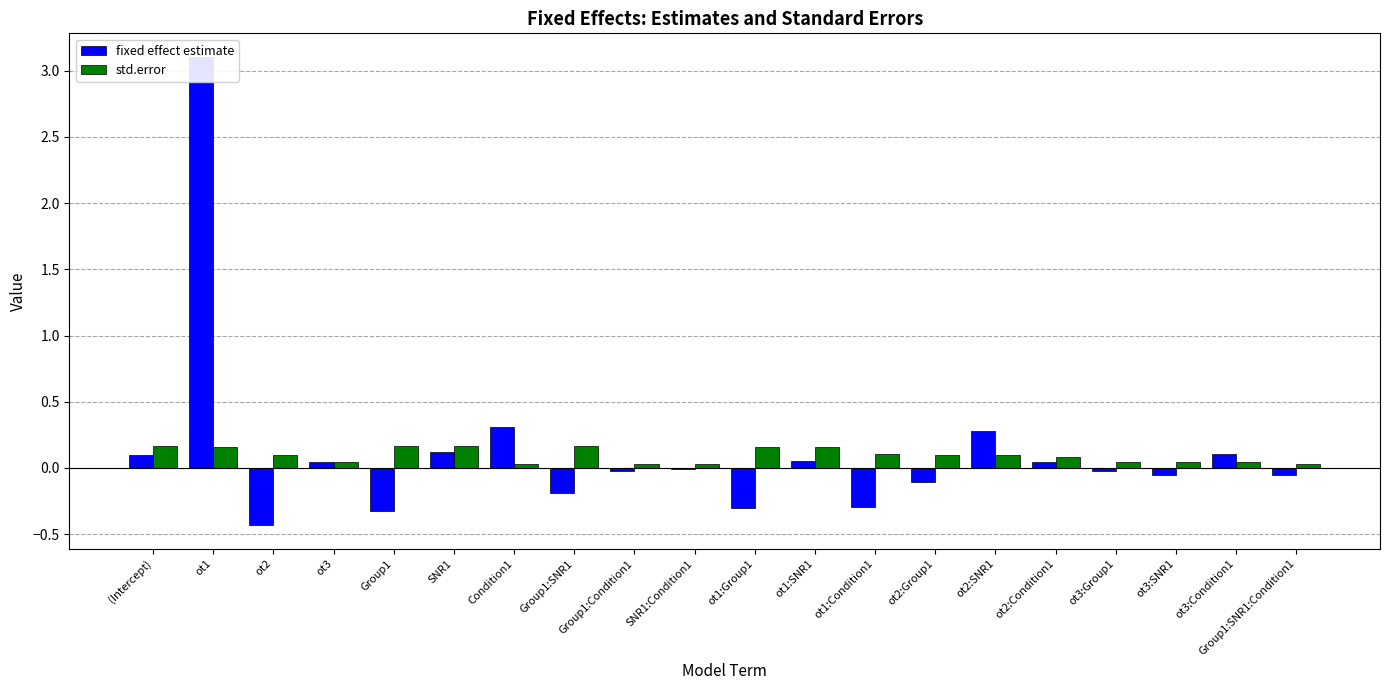

Rank the series at ot2:Condition1 from highest to lowest value.

std.error, fixed effect estimate